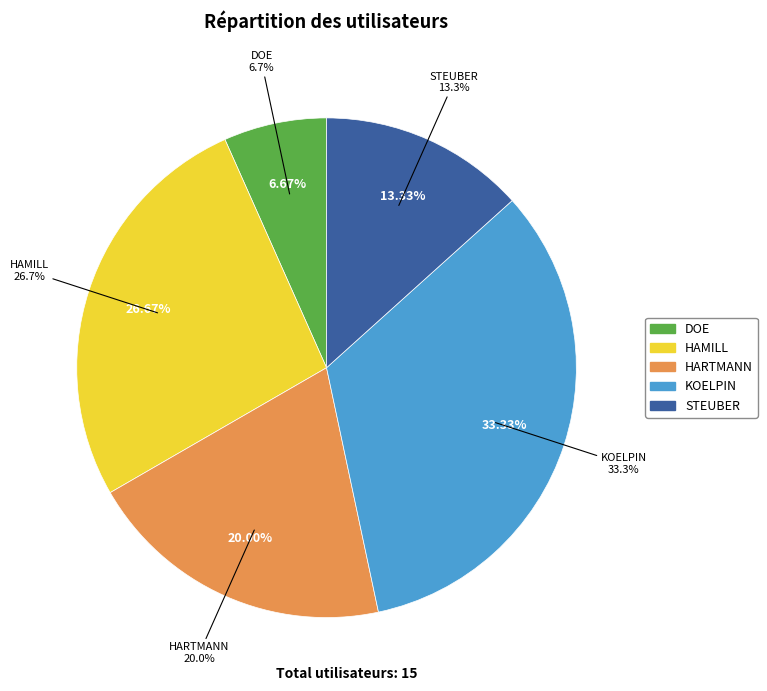

To the nearest percent, what is the combined percentage of DOE and HAMILL?

33%